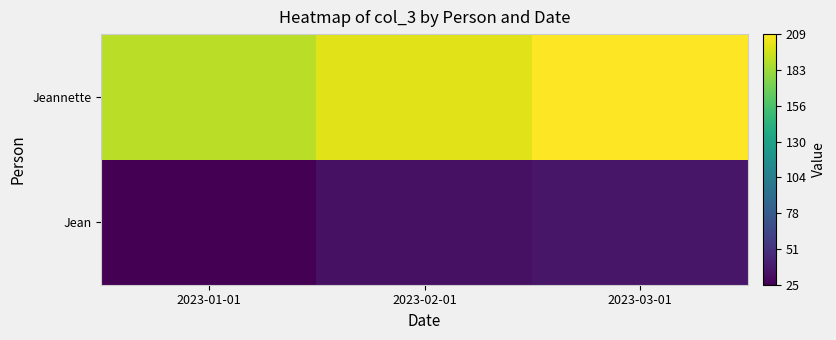

What is the spread (max minus min) of values at 2023-03-01?

173